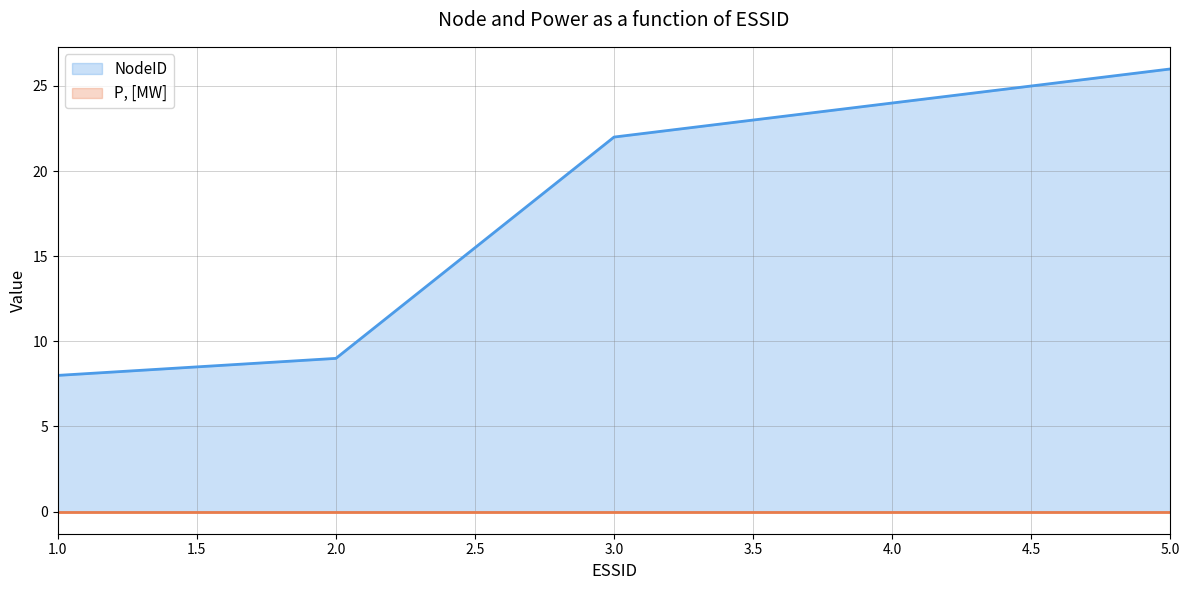

Reading left to right, list all the values displayed in this chart.

1=8	2=9	3=22	4=24	5=26